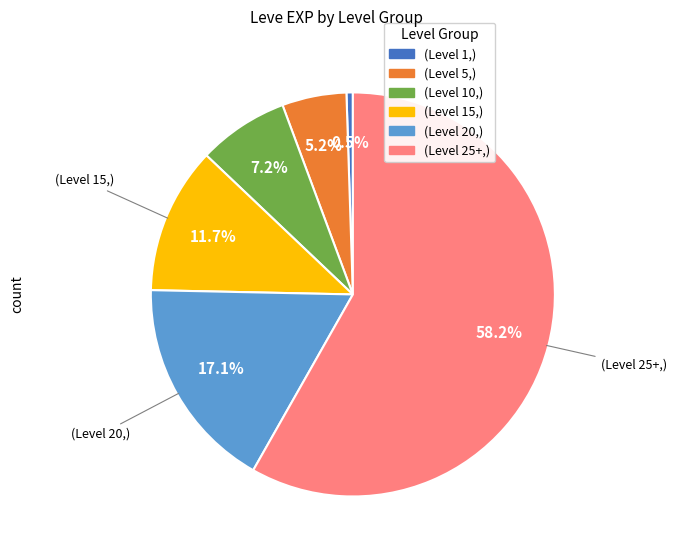

Is there any slice that represents more than half of the pie?

Yes